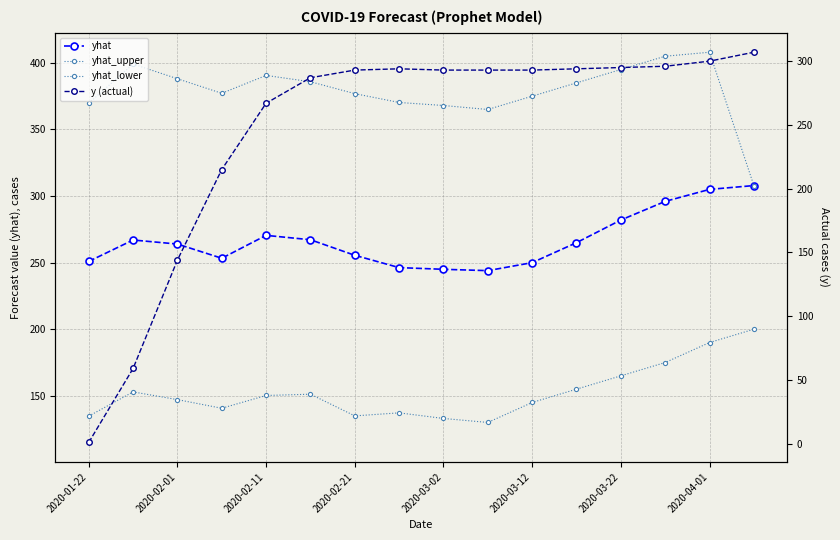

True or false: y (actual) has more than 1 interior local peaks.

False